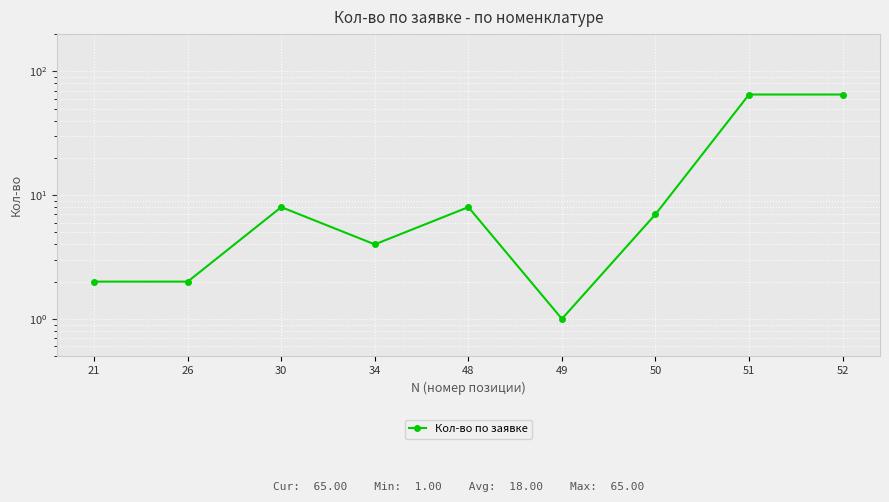

Which label corresponds to the largest value in the chart?

51